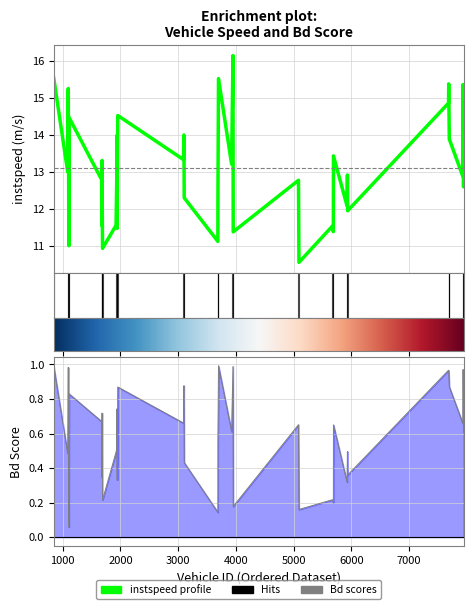

Rank the series by their average value, from highest to lowest.

instspeed, Bd